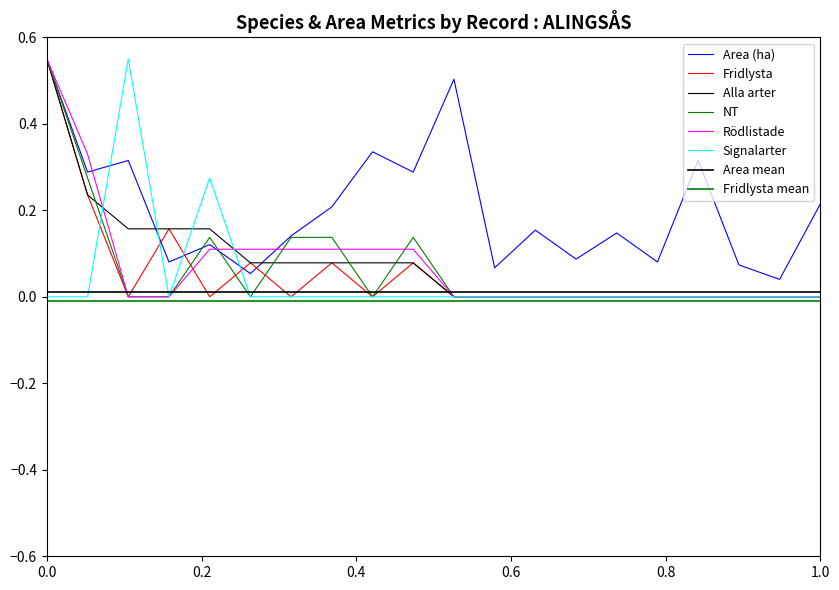

The Alla arter series shows 0.2 at 2019-09-30. True or false?

False